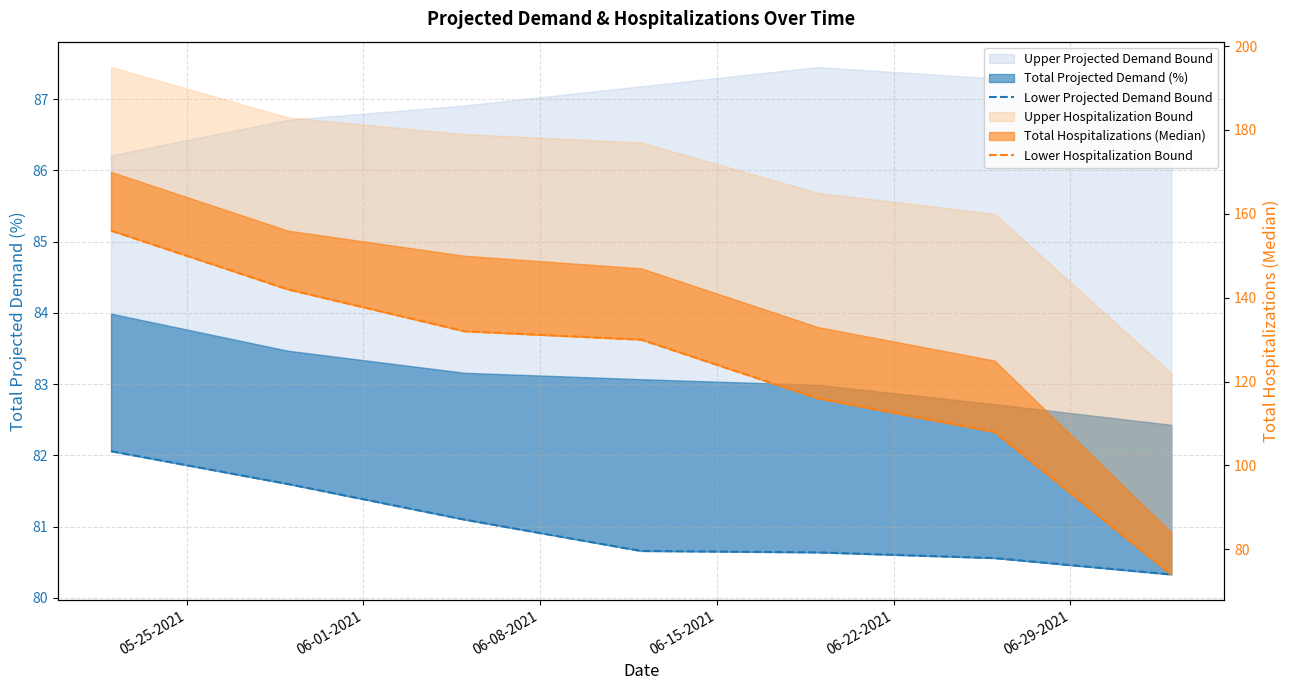

The Lower Projected Demand Bound series shows 82.1 at 05-25-2021. True or false?

True